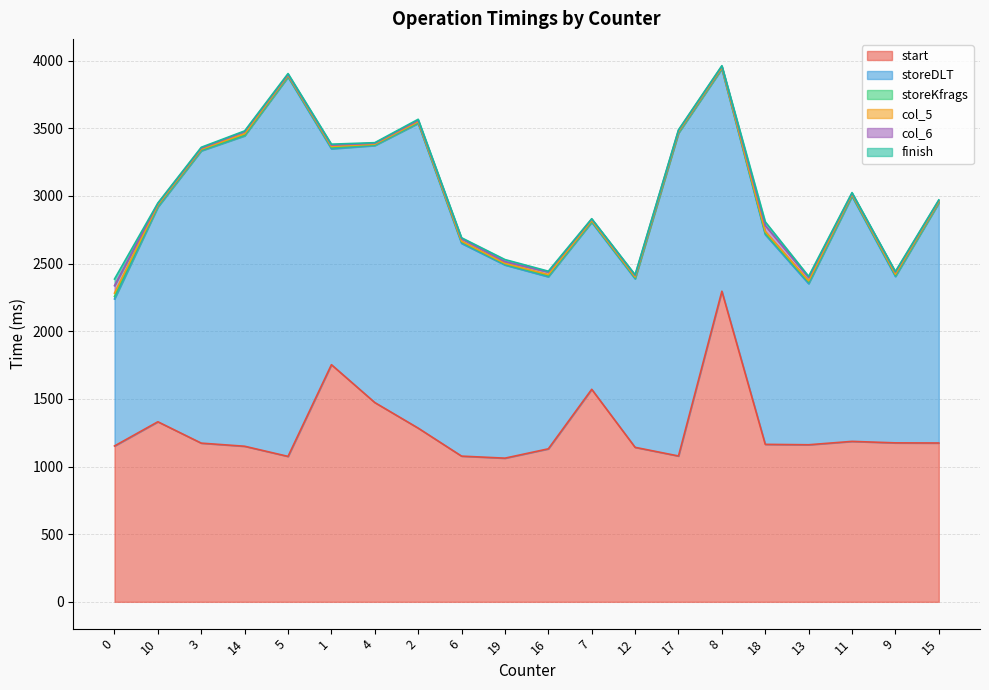

What is the lowest value of the col_5 series?

5